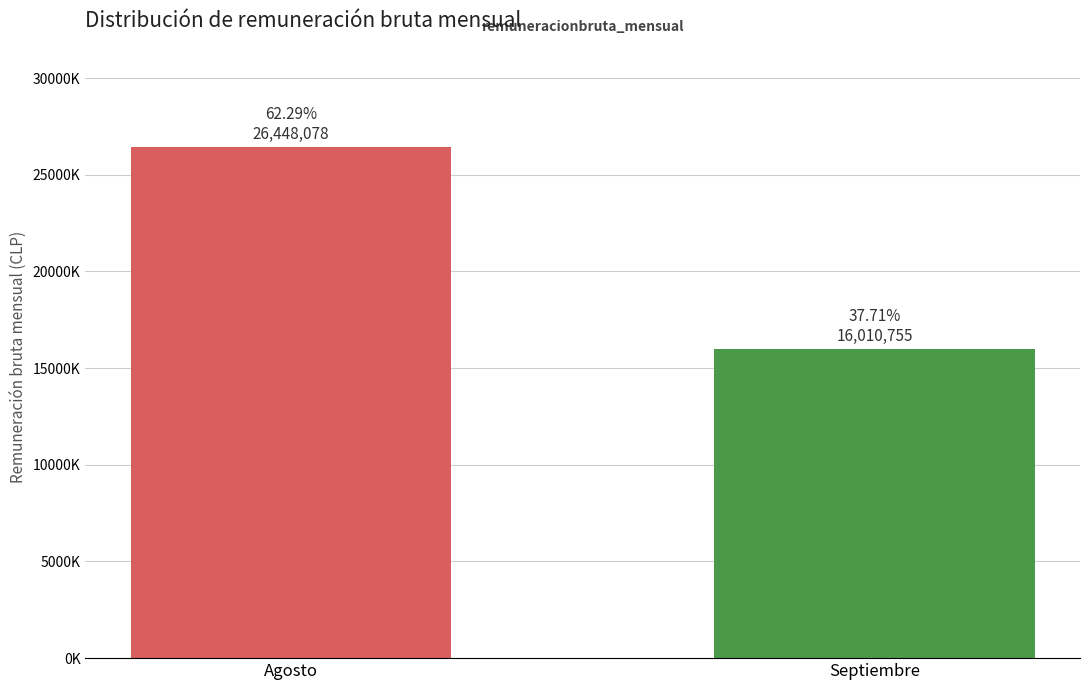

List the labels in order of value, smallest first.

Septiembre, Agosto